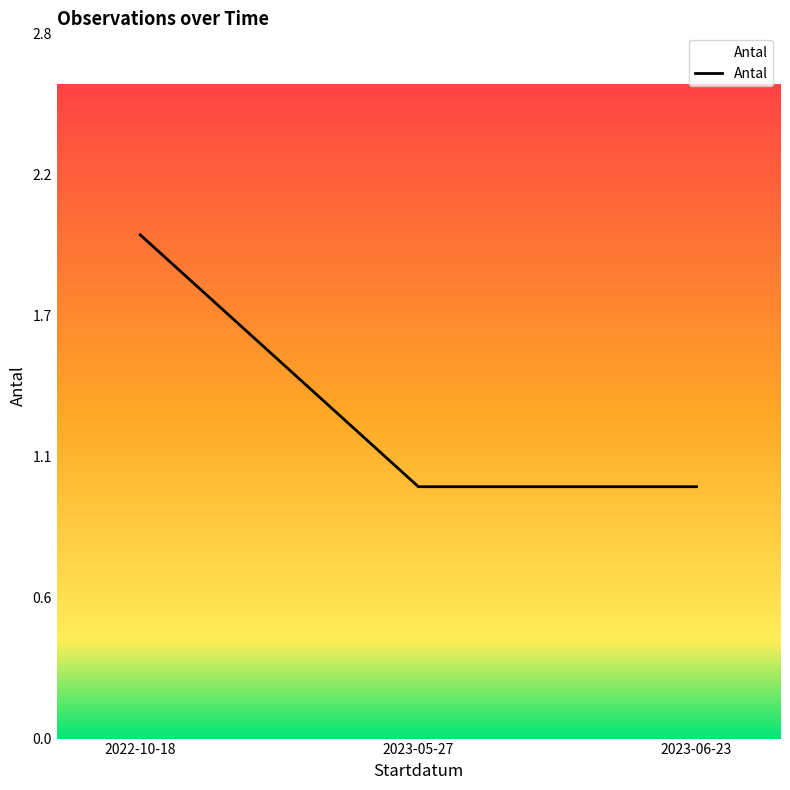

Reading left to right, extract all data points from this chart.

2	1	1